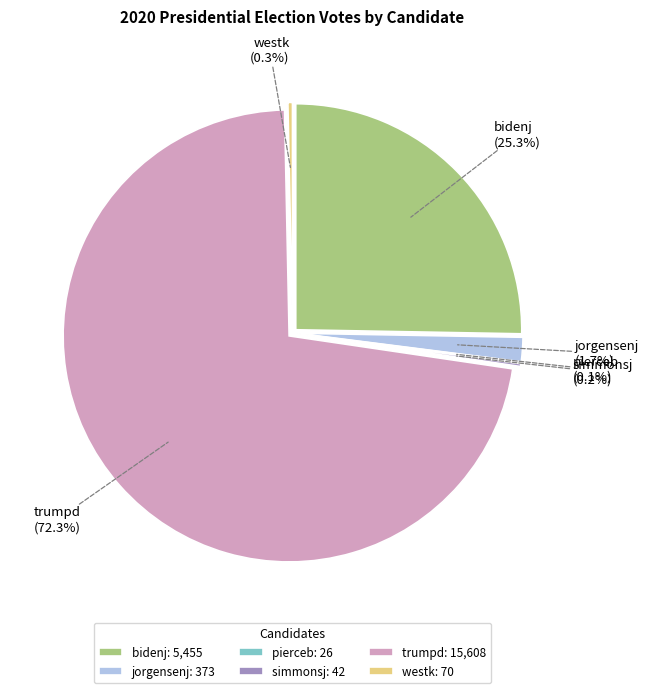

Which category accounts for the majority?

trumpd